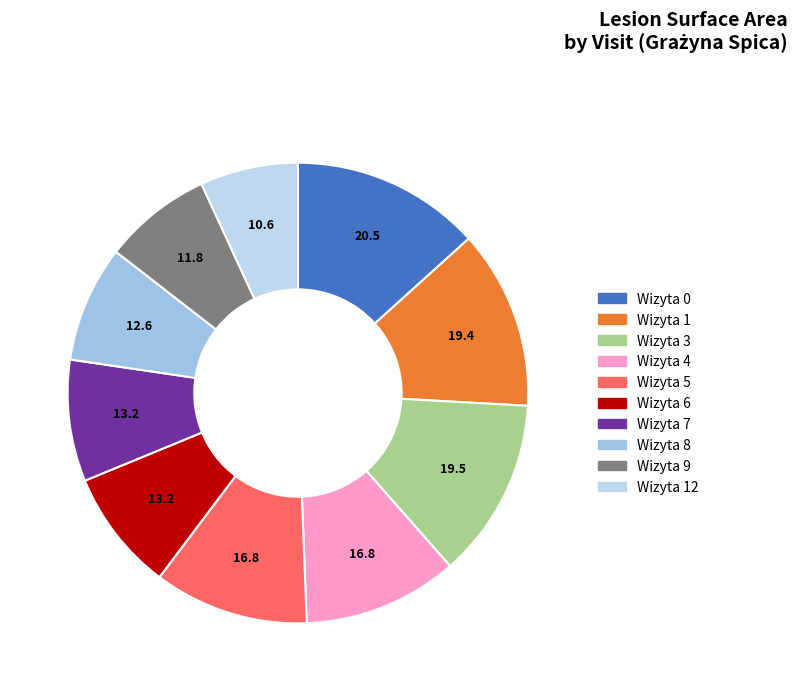

How many slices are in this pie chart?

10